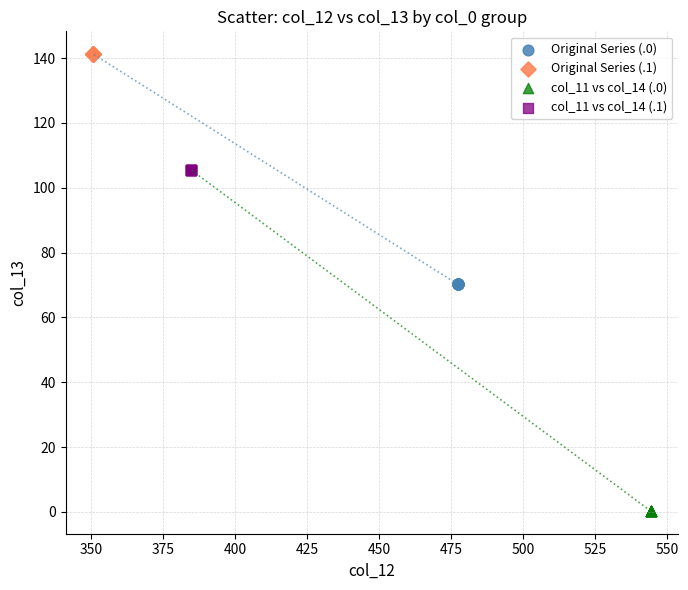

What are all the series names shown in the legend?

Original Series (.0), Original Series (.1), col_11 vs col_14 (.0), col_11 vs col_14 (.1)